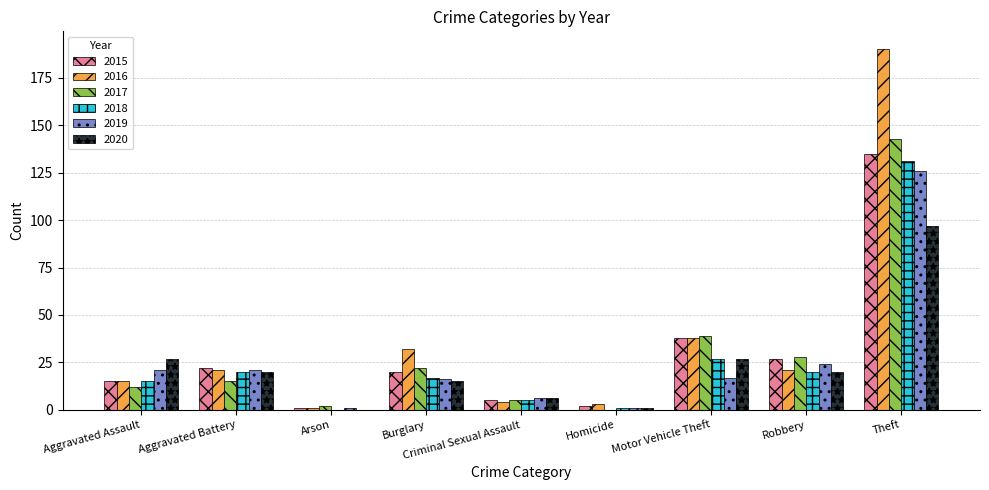

Reading left to right, transcribe all the data shown in this chart.

2015: 15	22	1	20	5	2	38	27	135
2016: 15	21	1	32	4	3	38	21	190
2017: 12	15	2	22	5	0	39	28	143
2018: 15	20	0	17	5	1	27	20	131
2019: 21	21	1	16	6	1	17	24	126
2020: 27	20	0	15	6	1	27	20	97